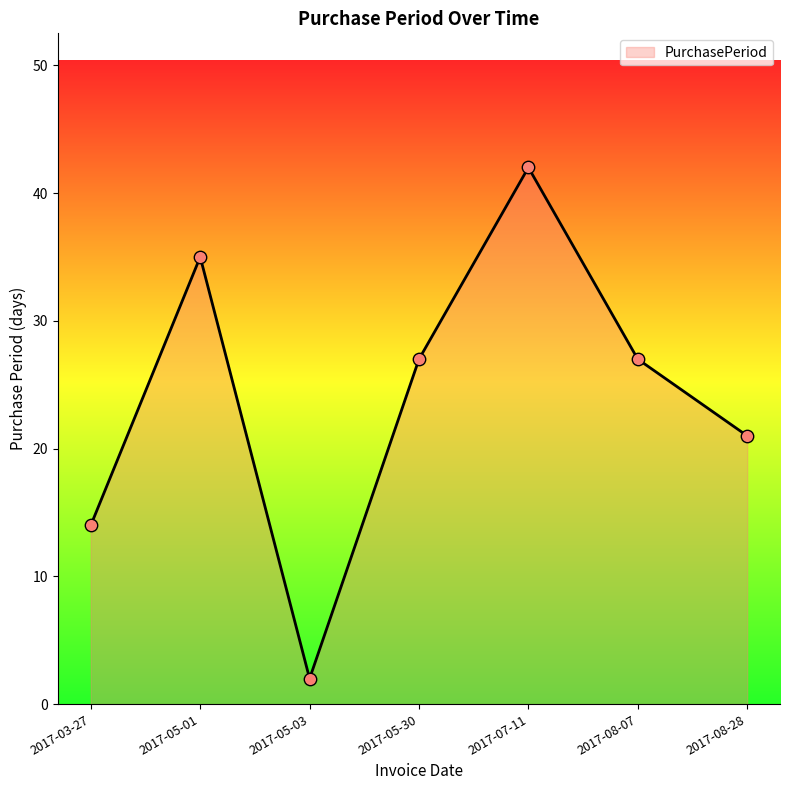

What is the change in value from 2017-05-01 to 2017-05-30?

-8